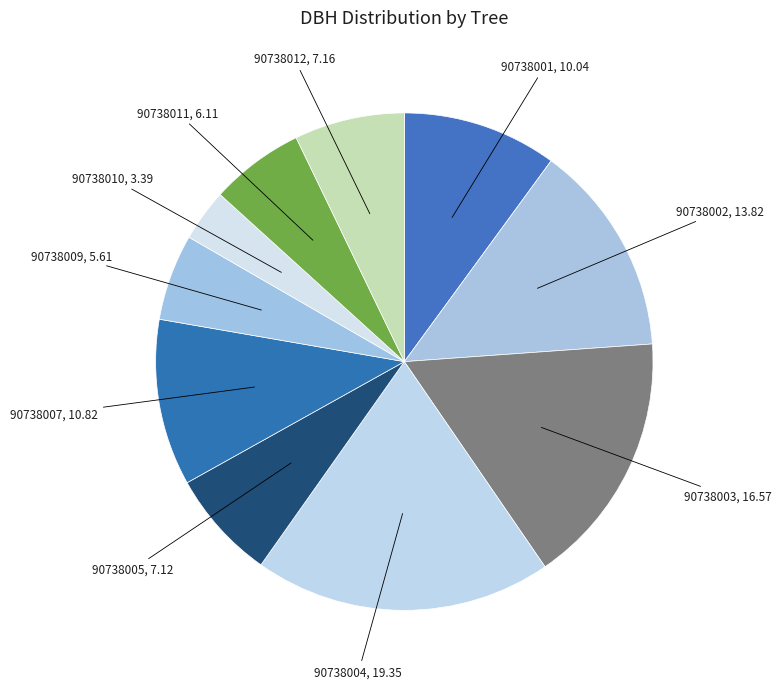

Is the sum of 90738001 and 90738002 greater than half?

No